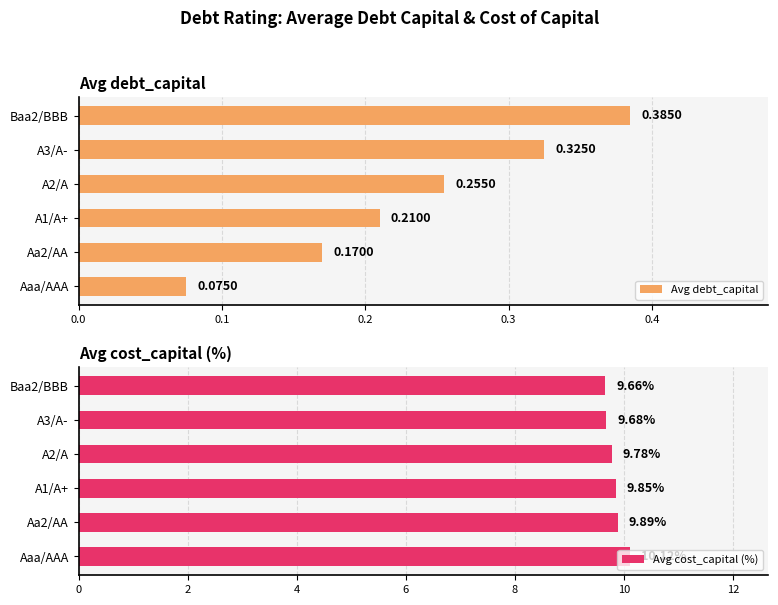

How many bars are there in total?

12